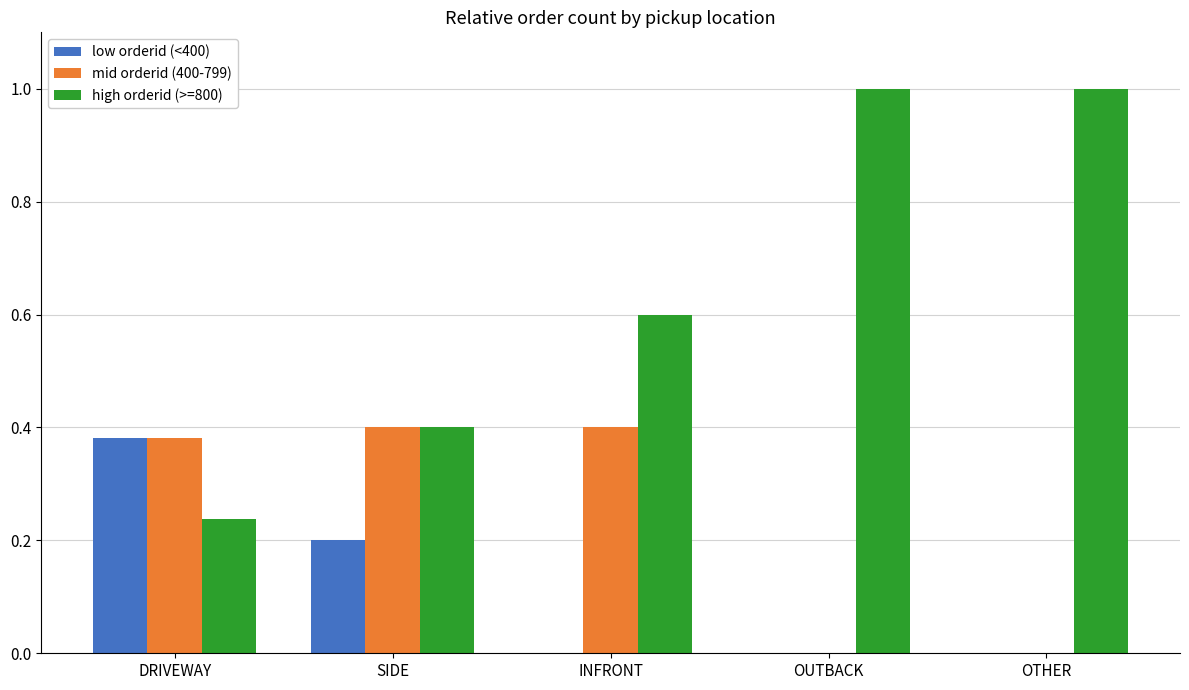

What is the sum of the mid orderid (400-799) values at INFRONT and SIDE?

0.8